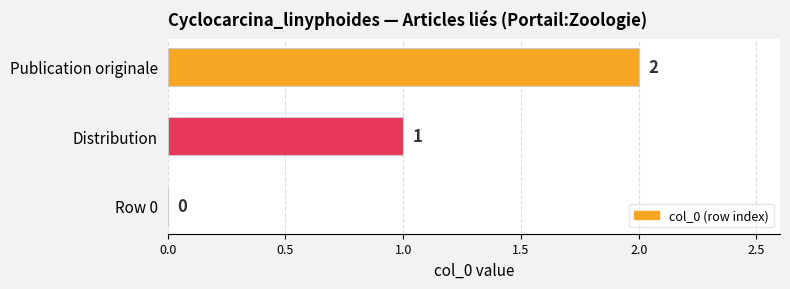

What is the average value?

1